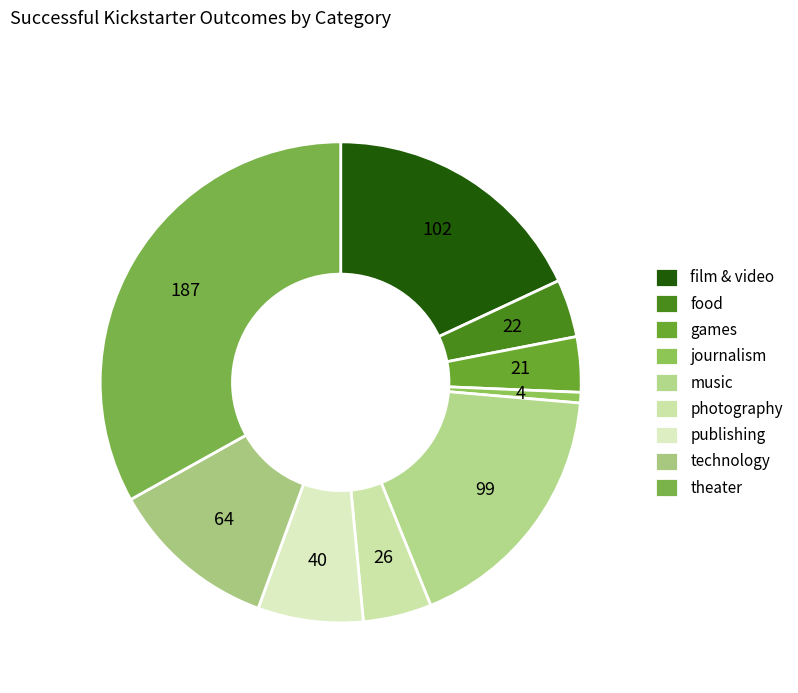

True or false: publishing accounts for 7% of the total.

True